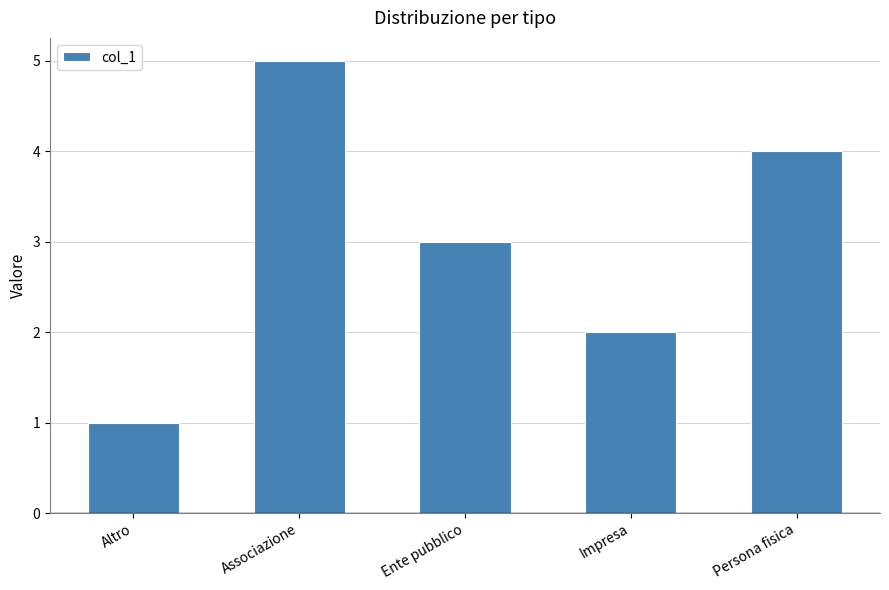

Which category has the highest value across all series?

Associazione